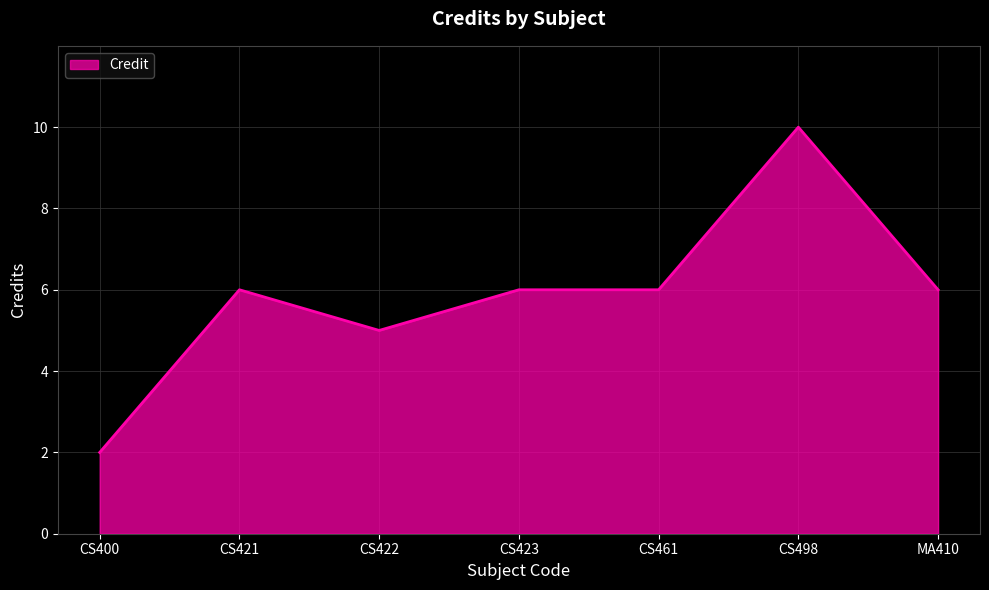

How many values are below 6?

2